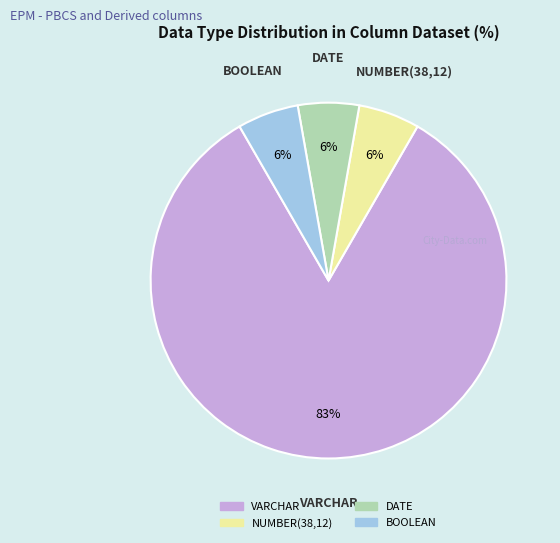

What percentage is the BOOLEAN slice, to the nearest percent?

6%